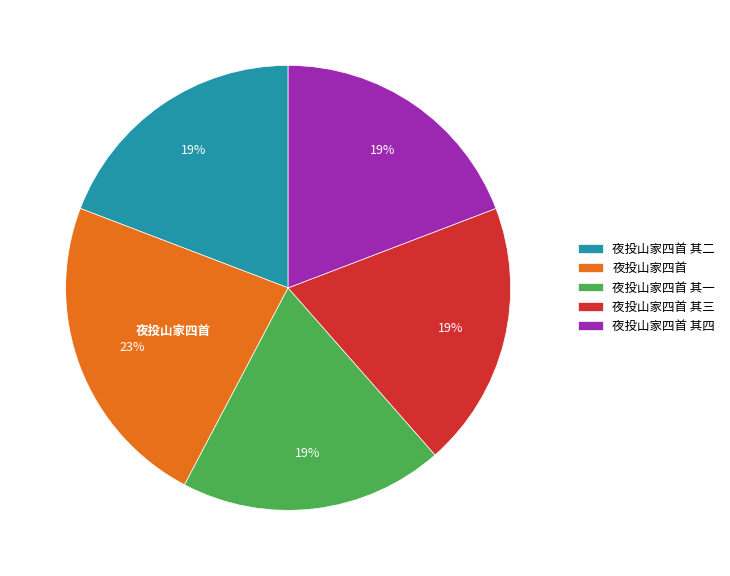

The 夜投山家四首 其四 slice represents 9% of the pie. True or false?

False